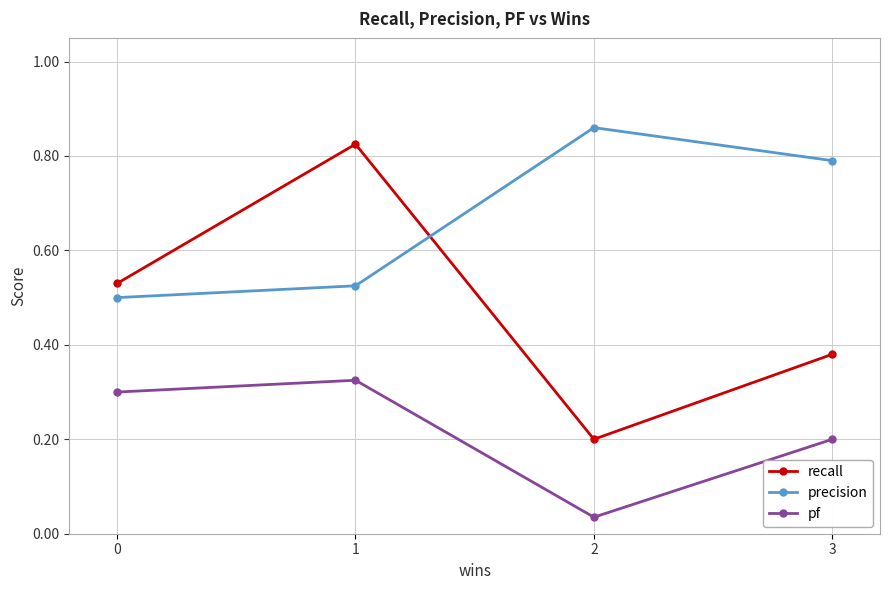

Which series has the widest spread of values?

recall